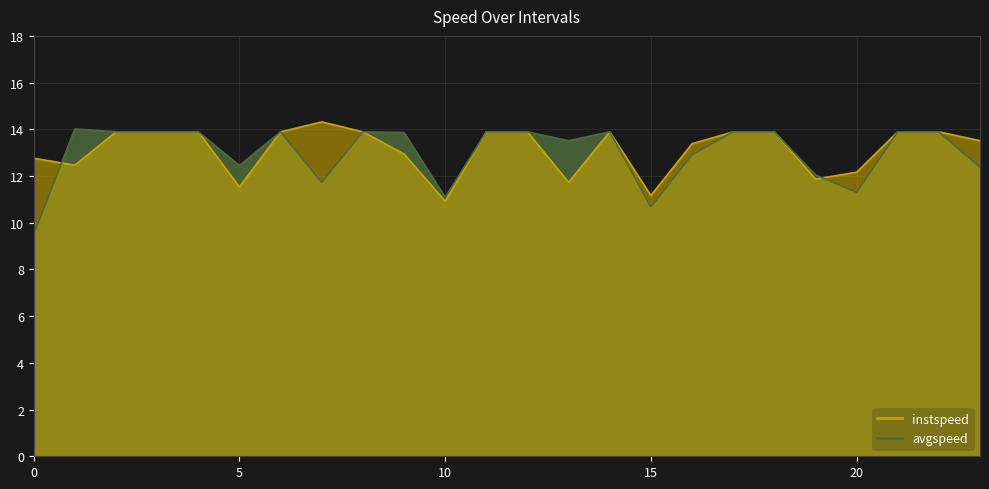

At 13.0, list the series in order from largest to smallest.

avgspeed, instspeed